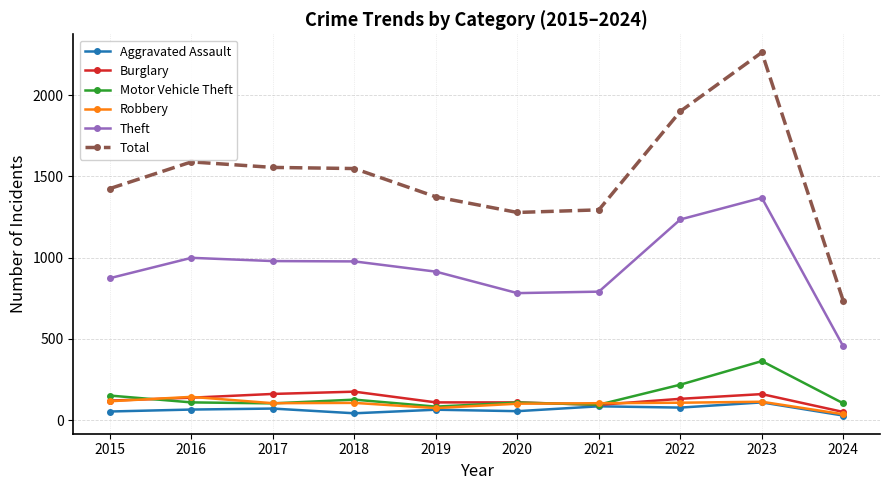

True or false: Motor Vehicle Theft and Total cross at least once.

False